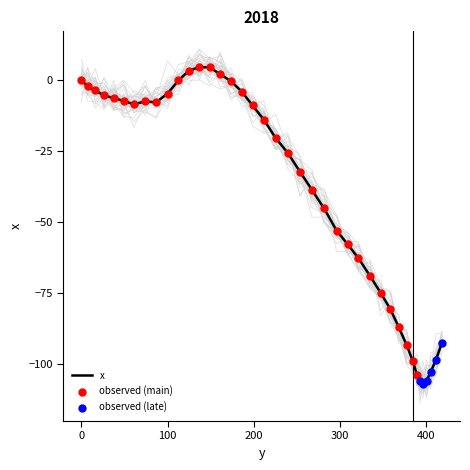

What is the change in value from 16.0 to 393.0?

-102.4